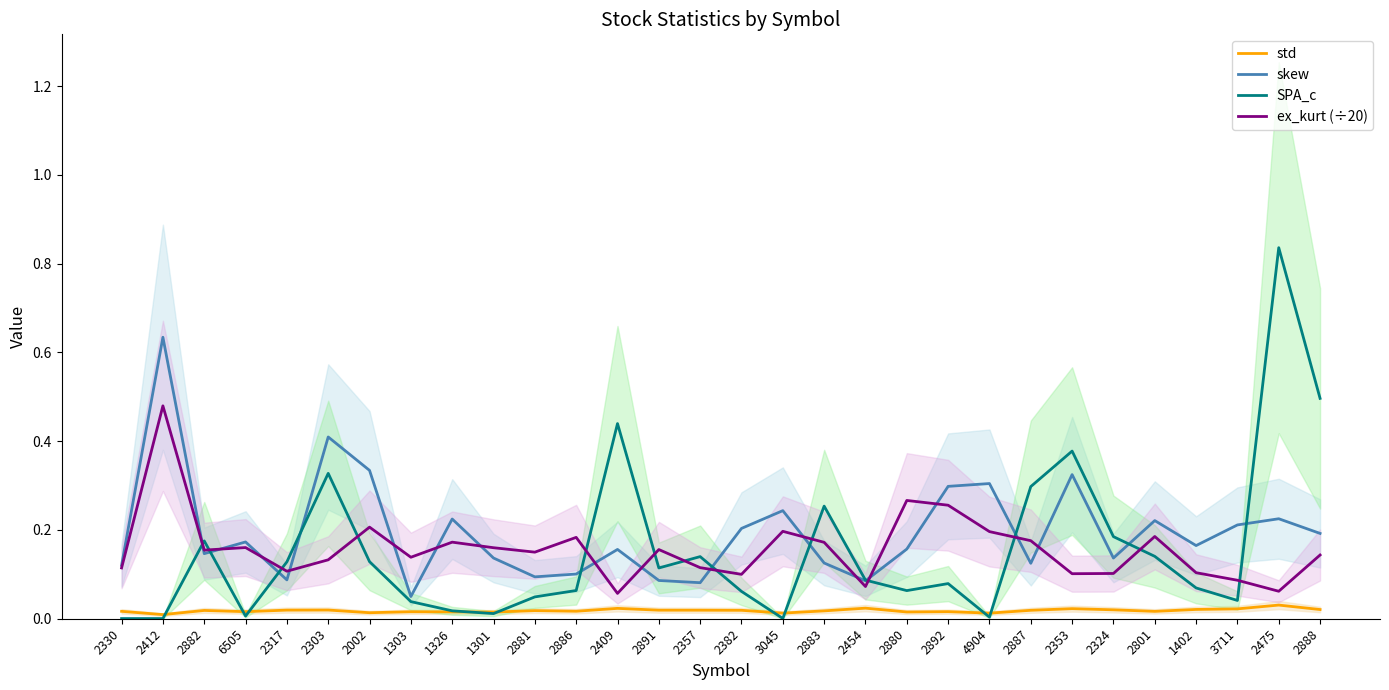

What is the sum of the ex_kurt (÷20) values at 2883 and 2382?

0.3